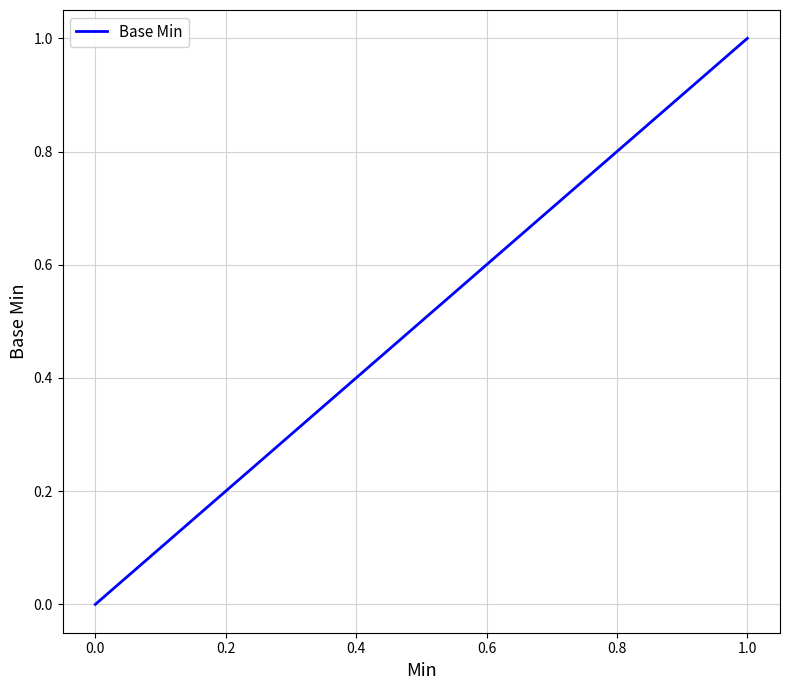

Count the number of data series in this chart.

1